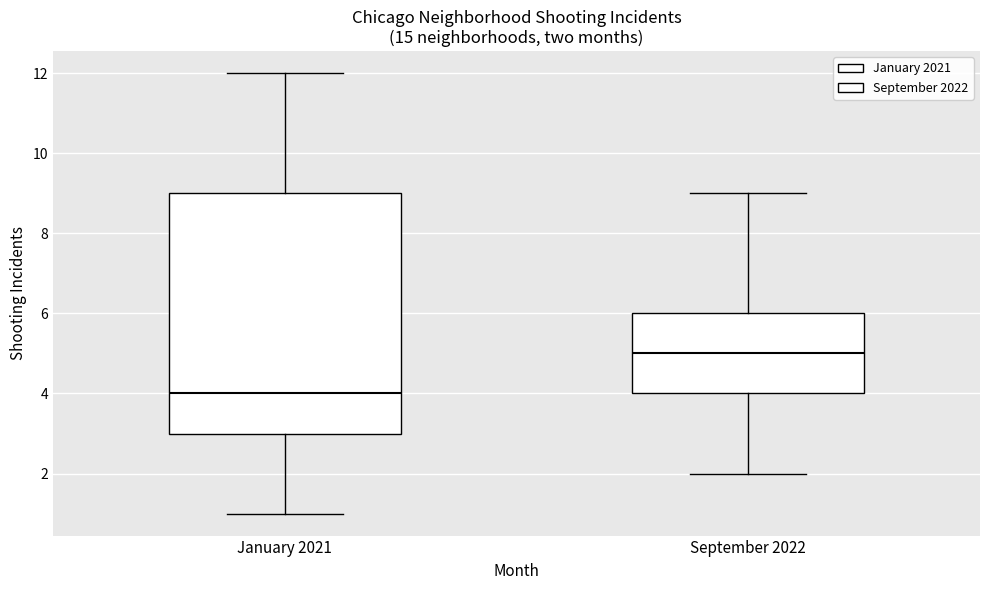

Which box is the tallest, from its lower edge to its upper edge?

January 2021